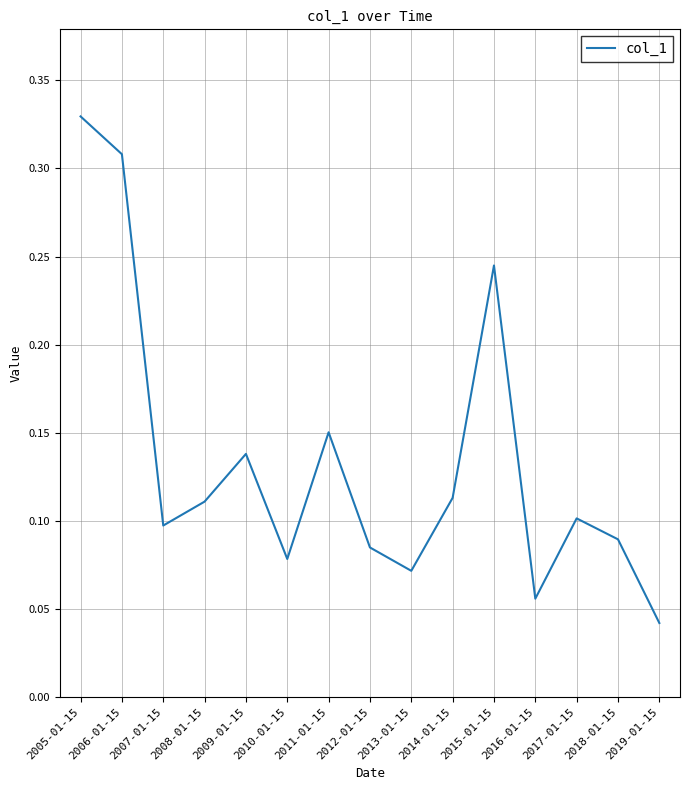

At which category does the chart reach its minimum across all series?

2019-01-15